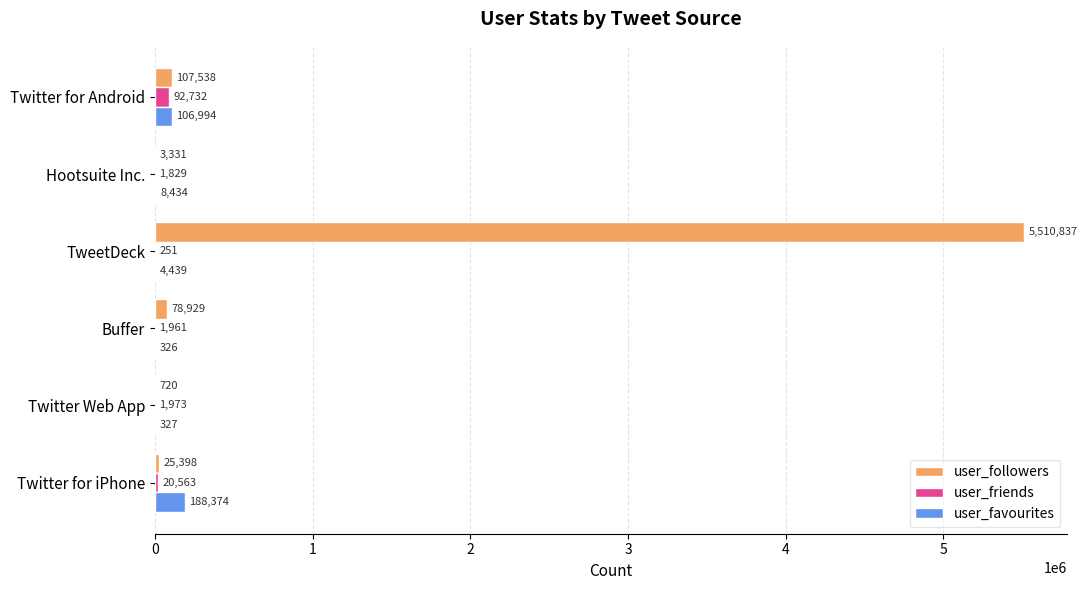

Which category has the highest value in the user_followers series?

TweetDeck